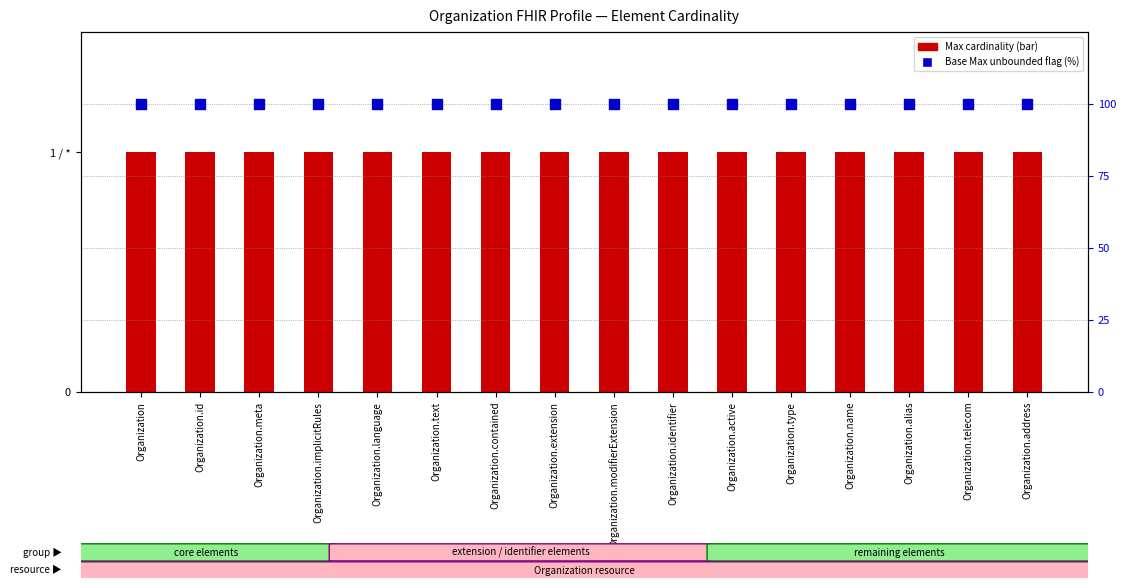

Is the value of Base Max (* → 100%) at Organization.modifierExtension greater than the value of Min (0=zero, 1=one/unbounded) at Organization.name?

Yes